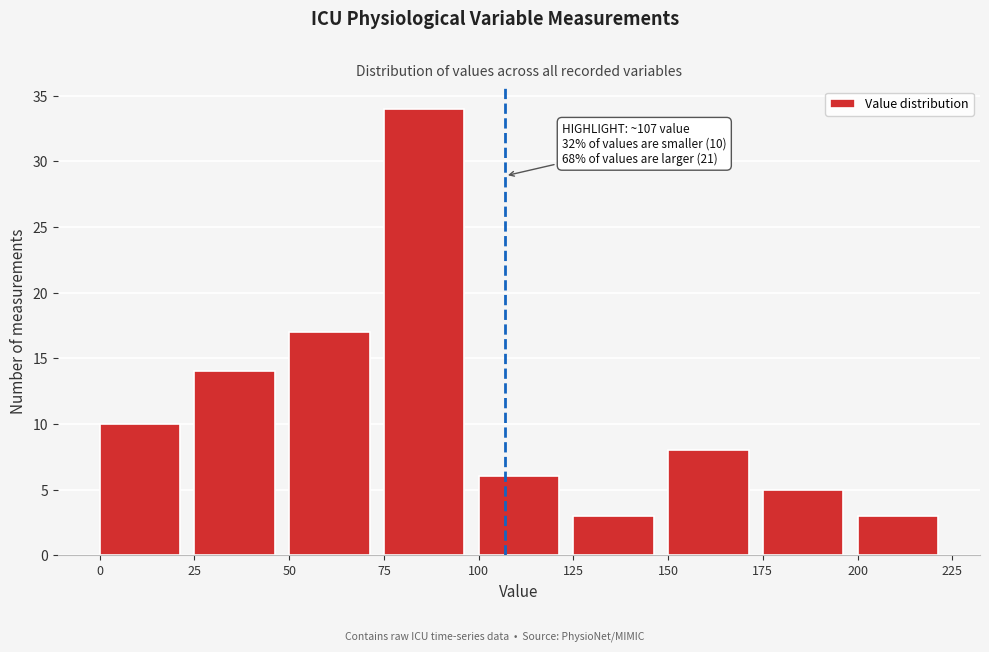

Which range on the x-axis has the tallest bar?

75 to 100